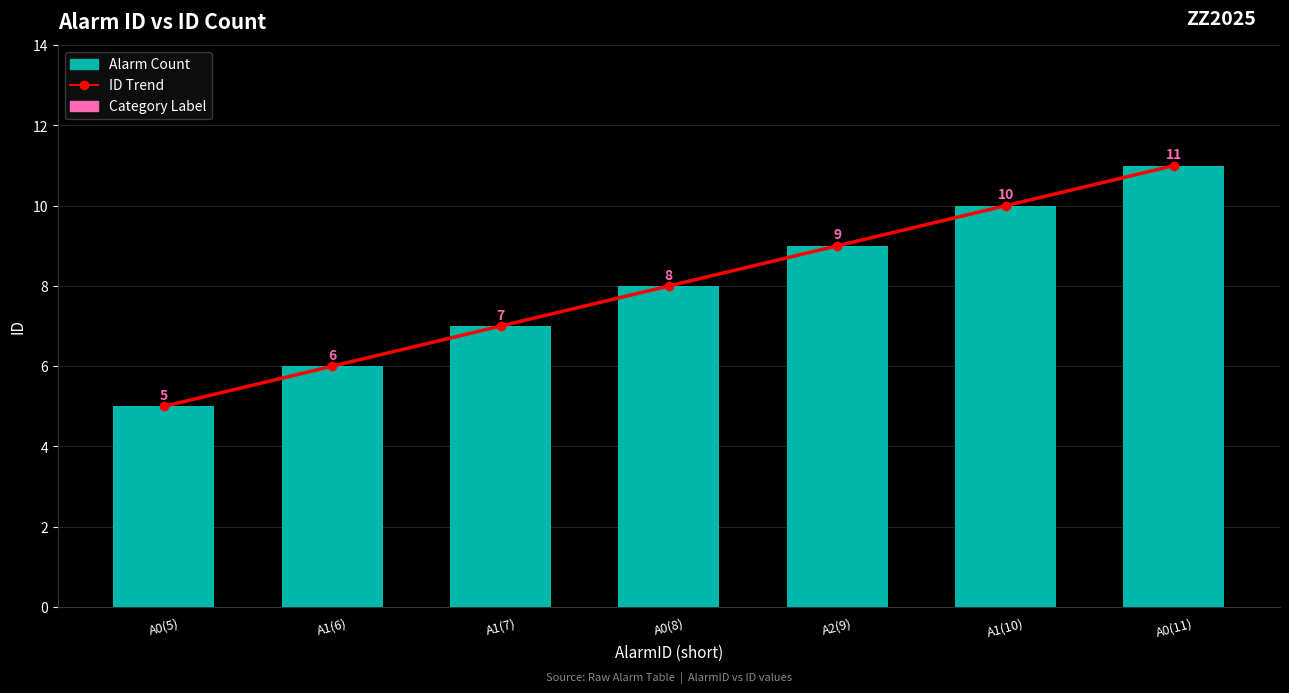

Where is ID Trend nearest to the value 8?

A0(8)